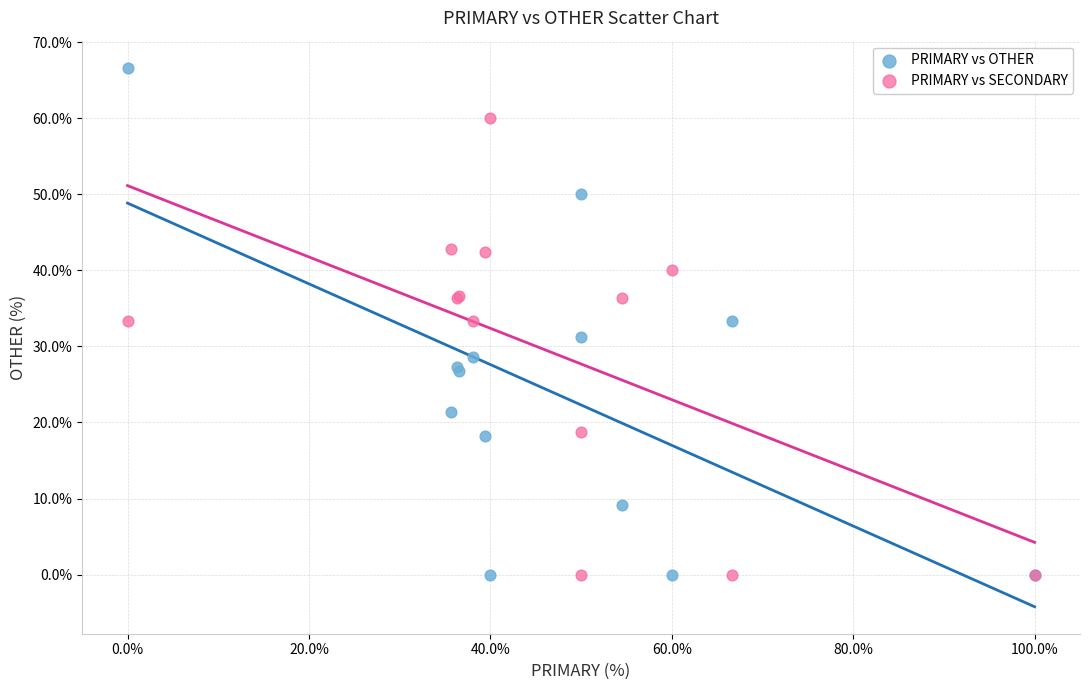

Which series has the largest Y range (max minus min)?

PRIMARY vs OTHER